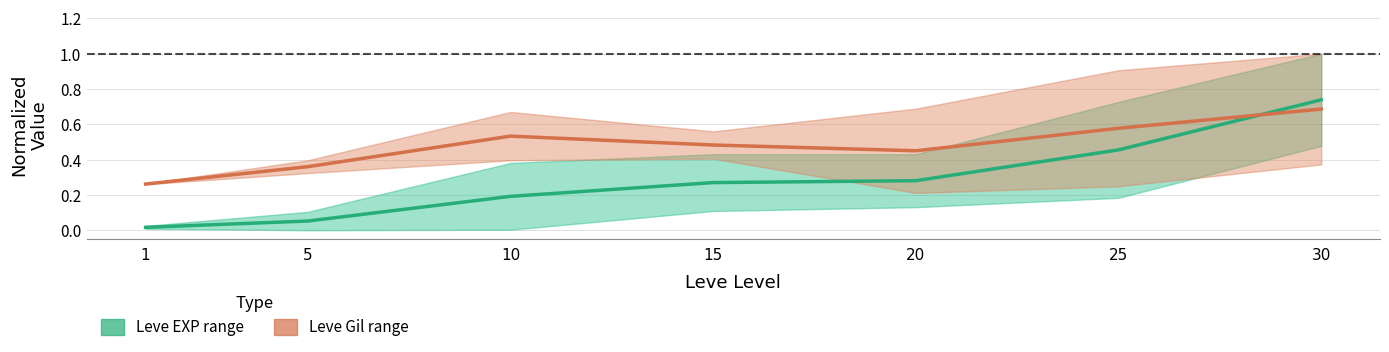

Between 1 and 5, which series saw the biggest shift?

Leve Gil range